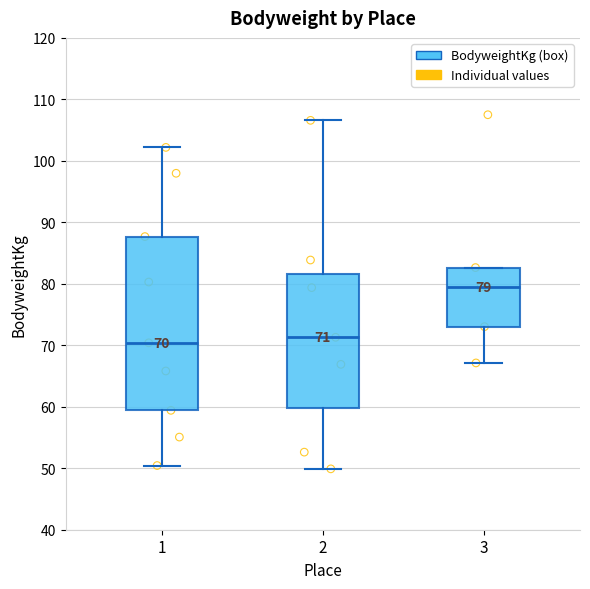

Which box is the tallest, from its lower edge to its upper edge?

1